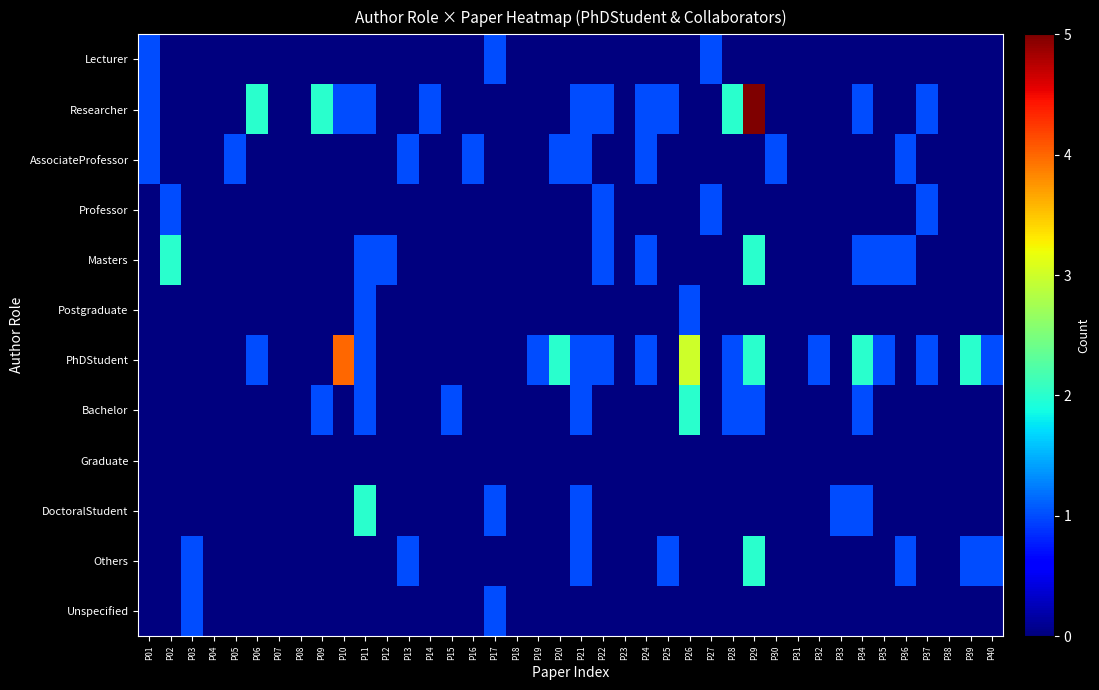

What is the difference between the highest and lowest values at P27?

1